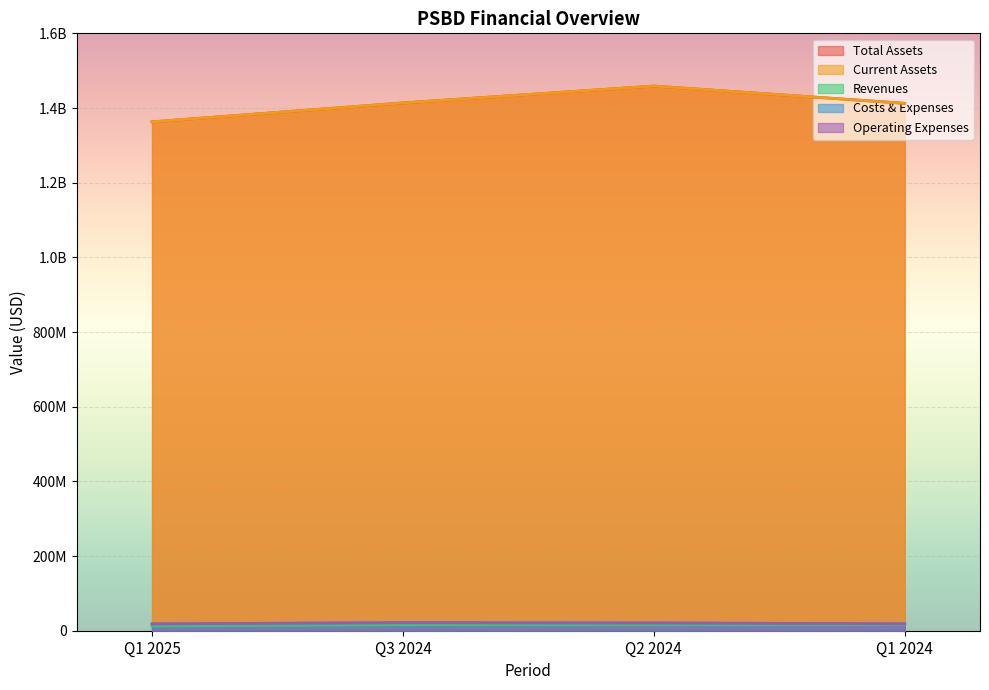

Reading left to right, extract all data points from this chart.

balance_sheet.assets: 1362929722	1413552127	1458741190	1412542240
balance_sheet.current_assets: 1362929722	1413552127	1458741190	1412542240
income_statement.revenues: 12913151	15728731	15757851	16318229
income_statement.costs_and_expenses: 18301128	21577270	20791645	18517225
income_statement.operating_expenses: 18301128	21577270	20791645	18517225